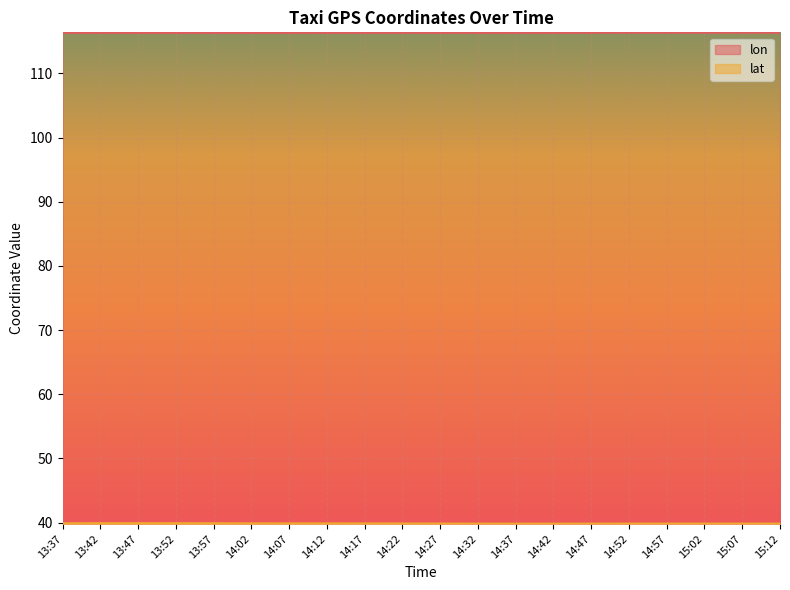

What is the minimum value shown in the chart?

39.8